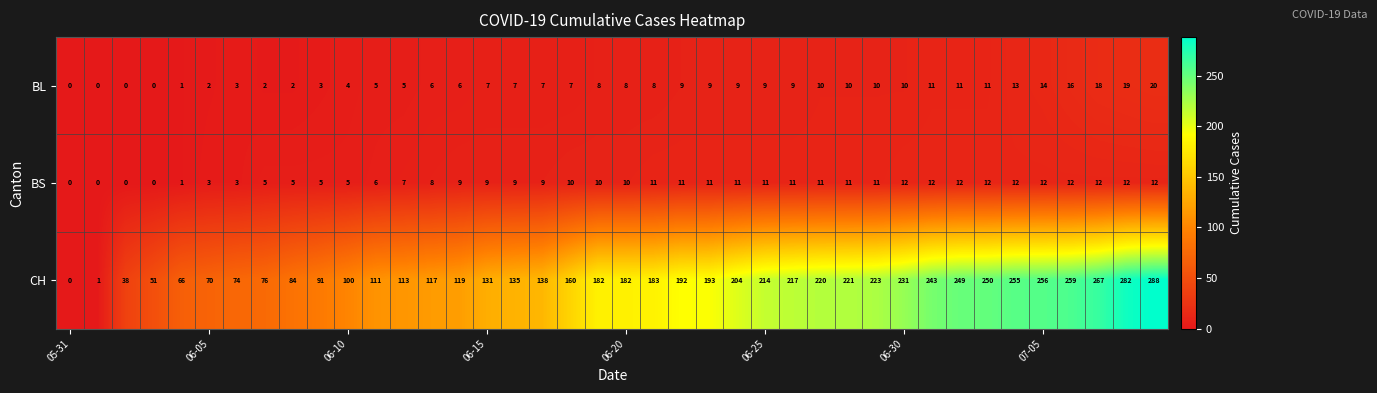

At how many categories does at least one series exceed 261?

3